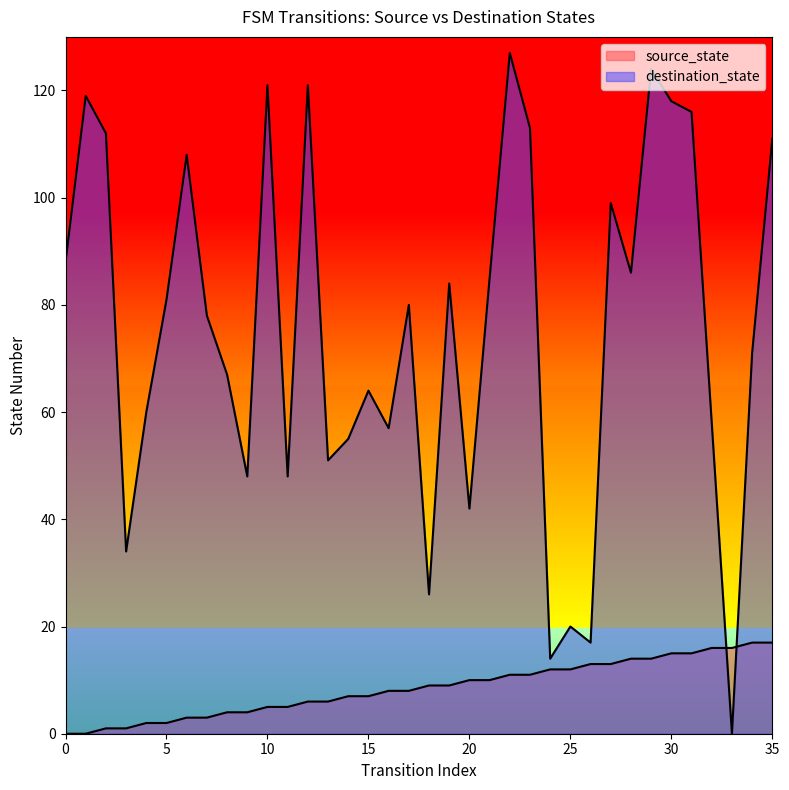

Which label corresponds to the largest value in the chart?

22